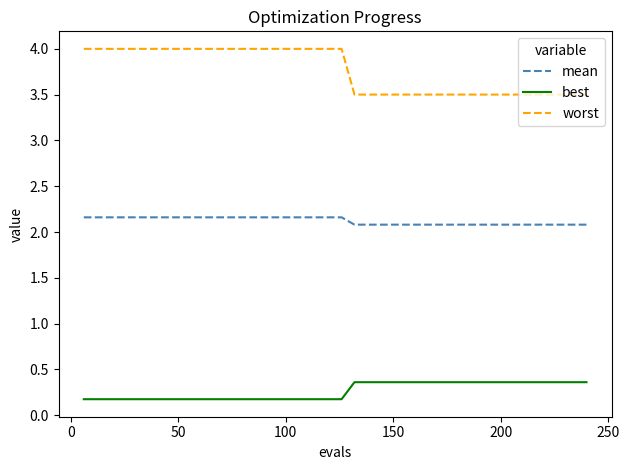

Which series has the largest range (max minus min)?

worst